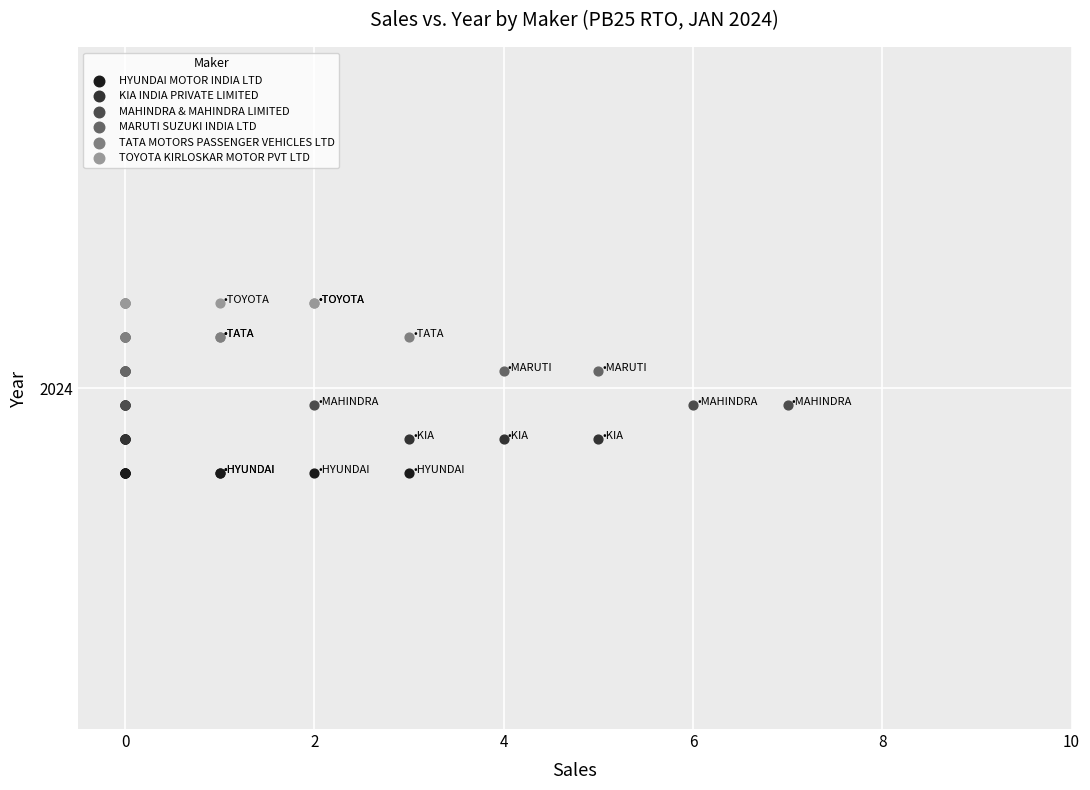

What are all the series names shown in the legend?

HYUNDAI MOTOR INDIA LTD, KIA INDIA PRIVATE LIMITED, MAHINDRA & MAHINDRA LIMITED, MARUTI SUZUKI INDIA LTD, TATA MOTORS PASSENGER VEHICLES LTD, TOYOTA KIRLOSKAR MOTOR PVT LTD